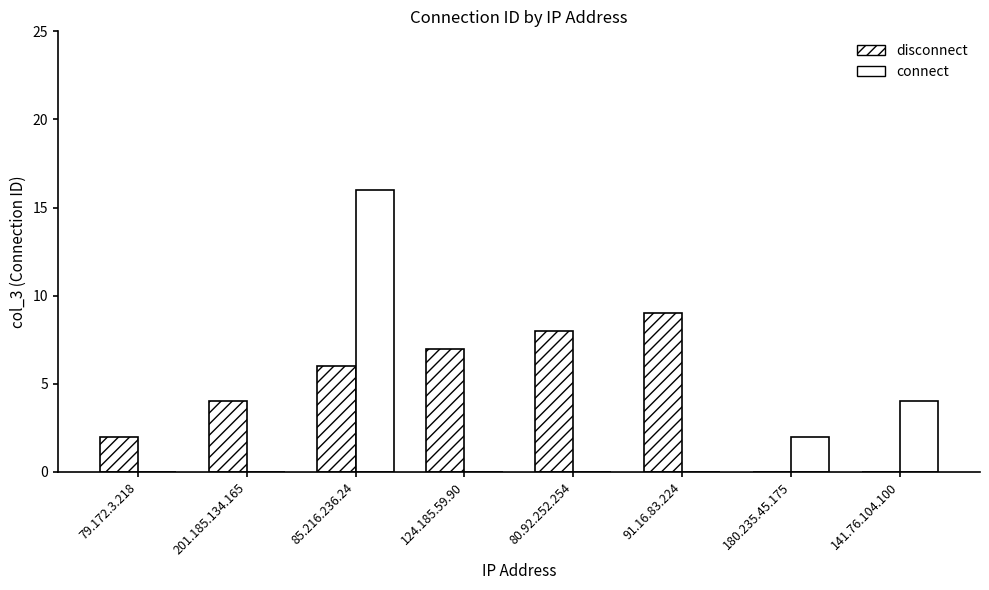

What is the highest value of the disconnect series?

9